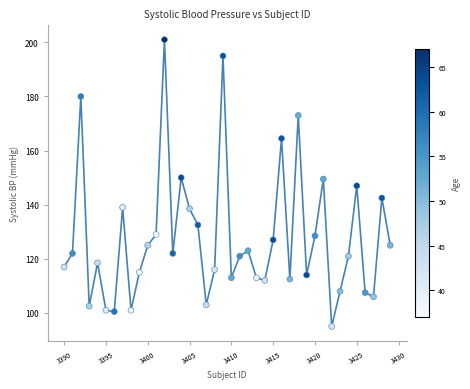

What is the range of Y values (max minus min)?

106.0